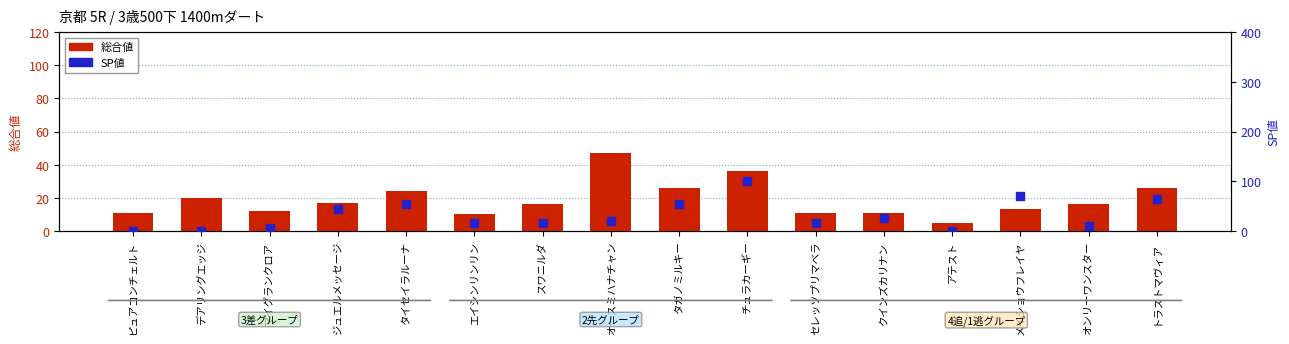

At how many categories does at least one series exceed 98?

1